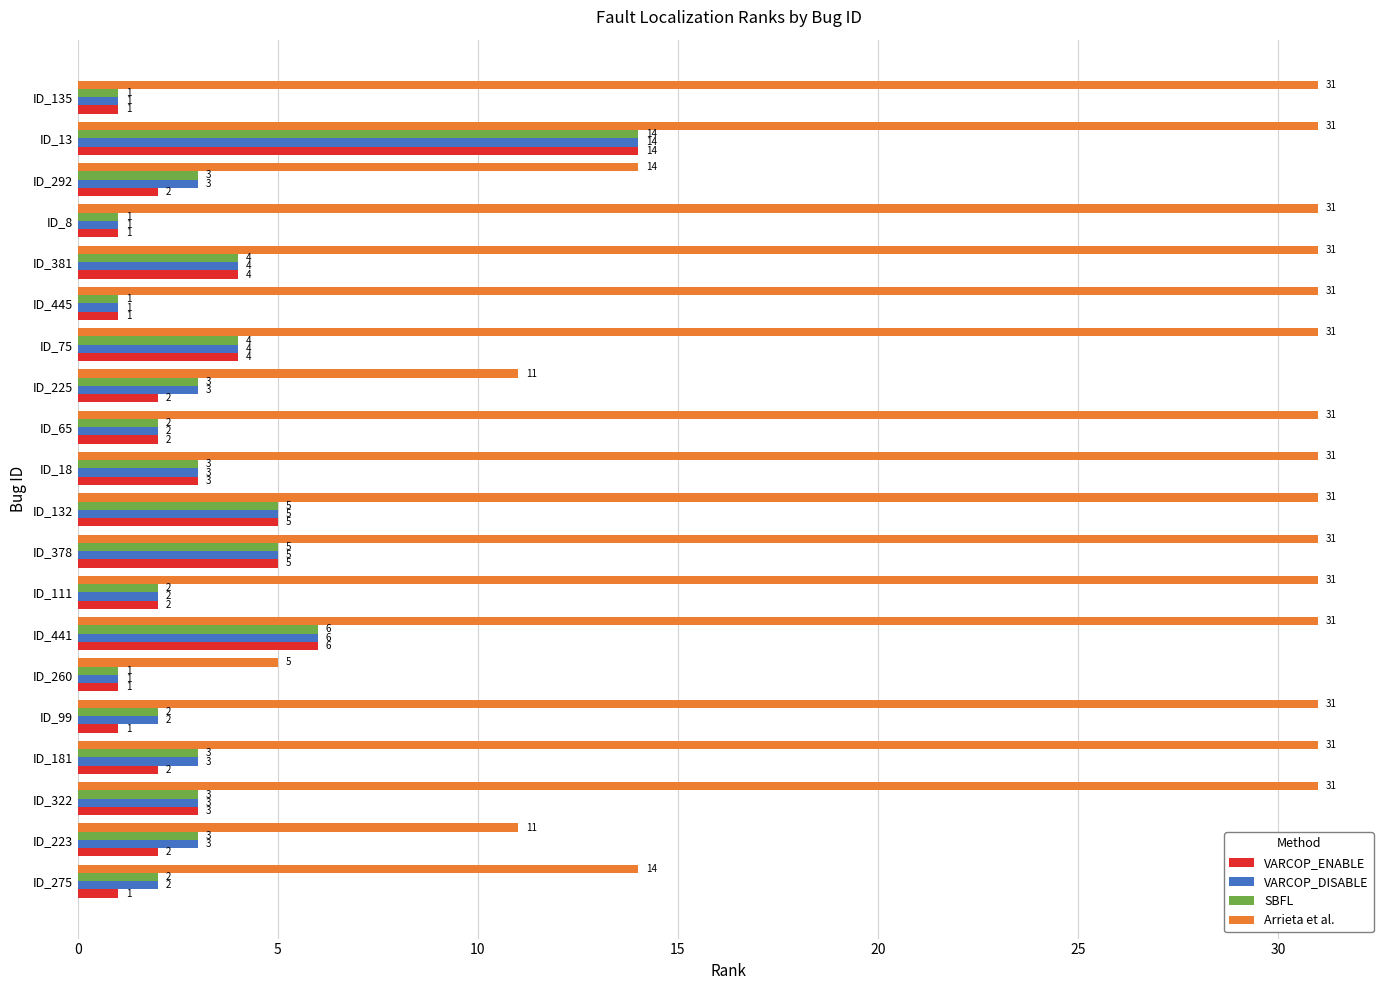

Is it true that SBFL equals 2 at ID_75?

False